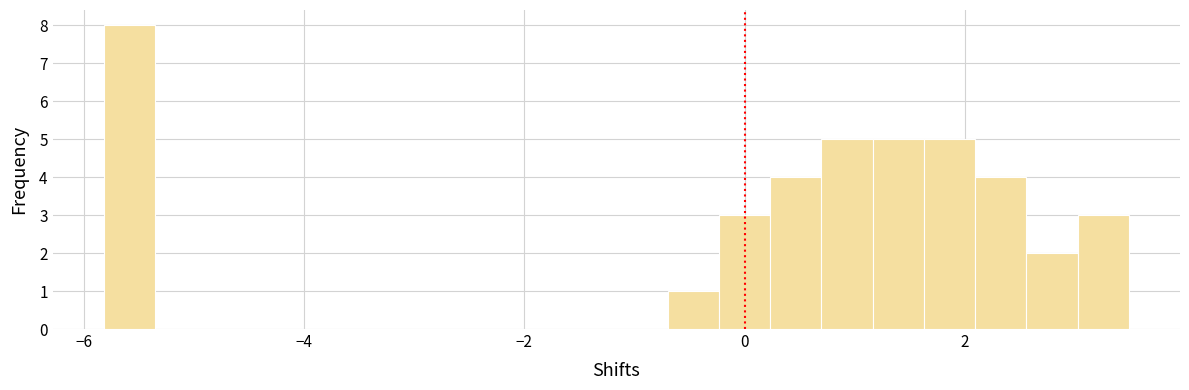

Read against the x-axis, roughly where is the centre of the tallest bar?

-5.6